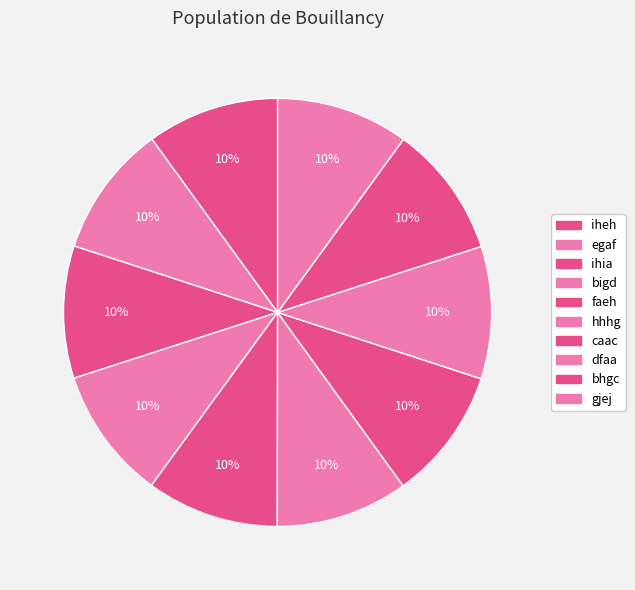

Which category has the biggest portion of the pie?

bhgc